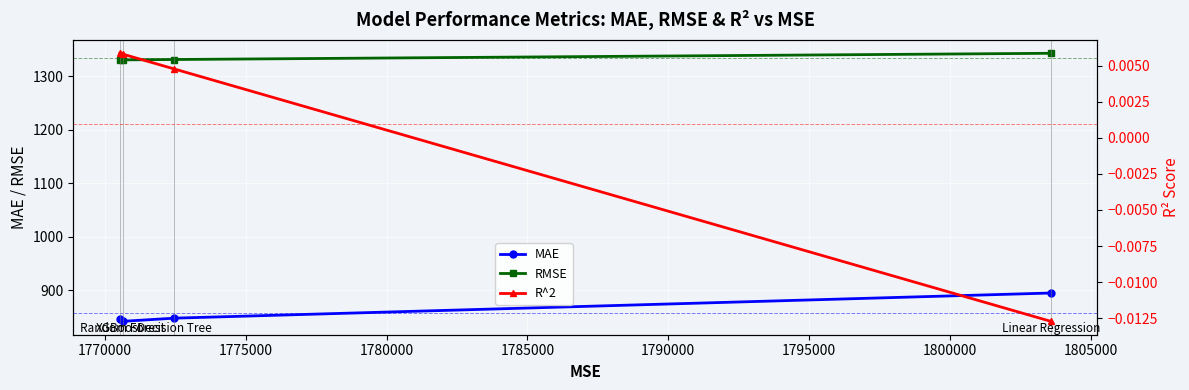

What is the value of the RMSE point at the 2nd from the left?

1330.7